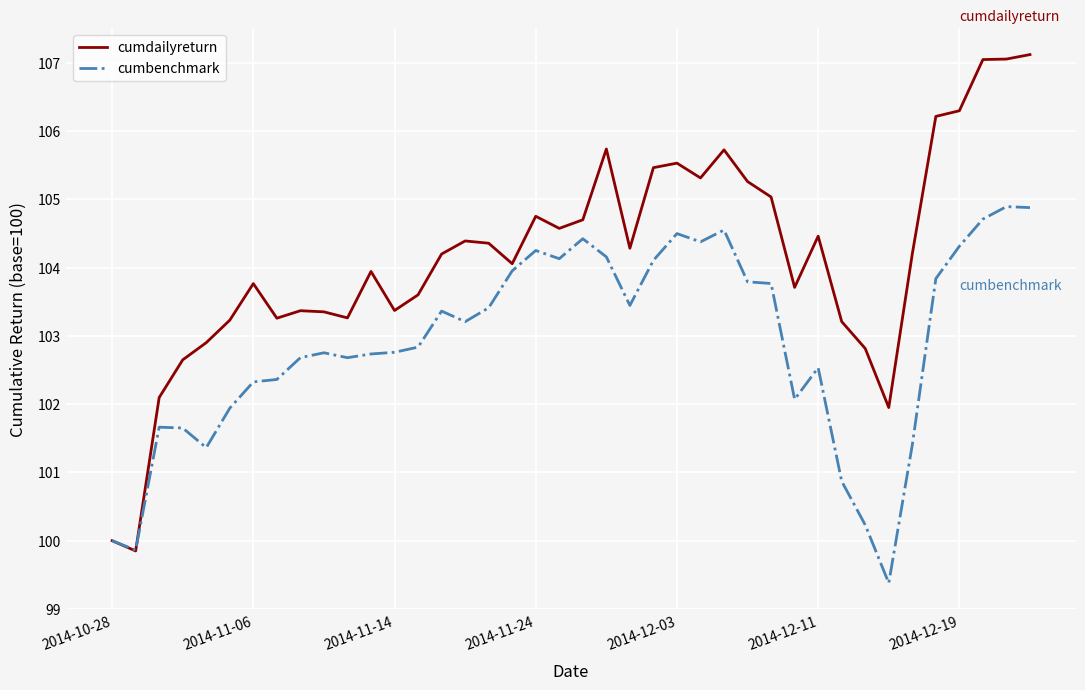

Which series has the widest spread of values?

cumdailyreturn